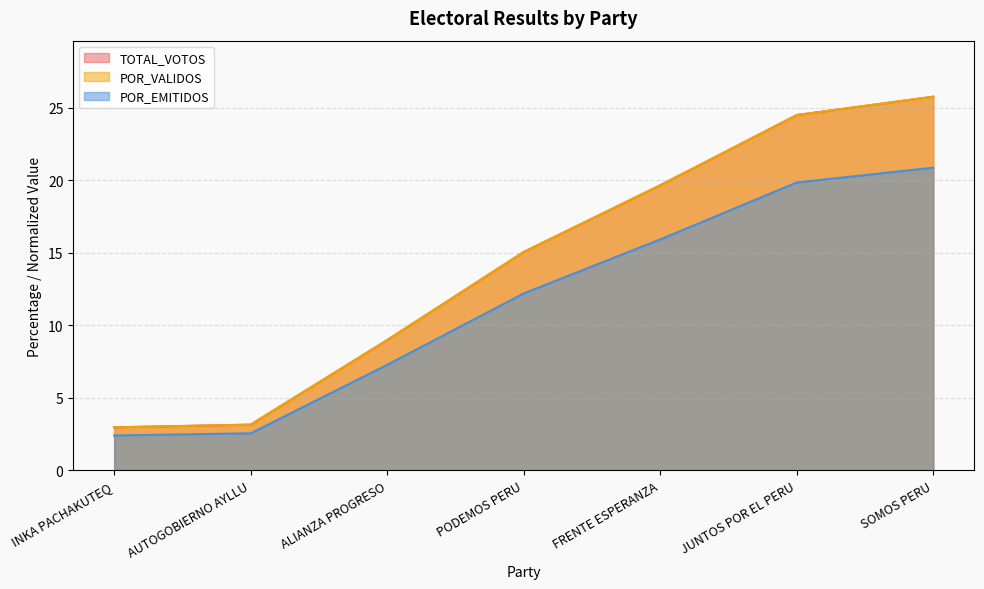

What is the label of the 5th point from the right?

ALIANZA PROGRESO